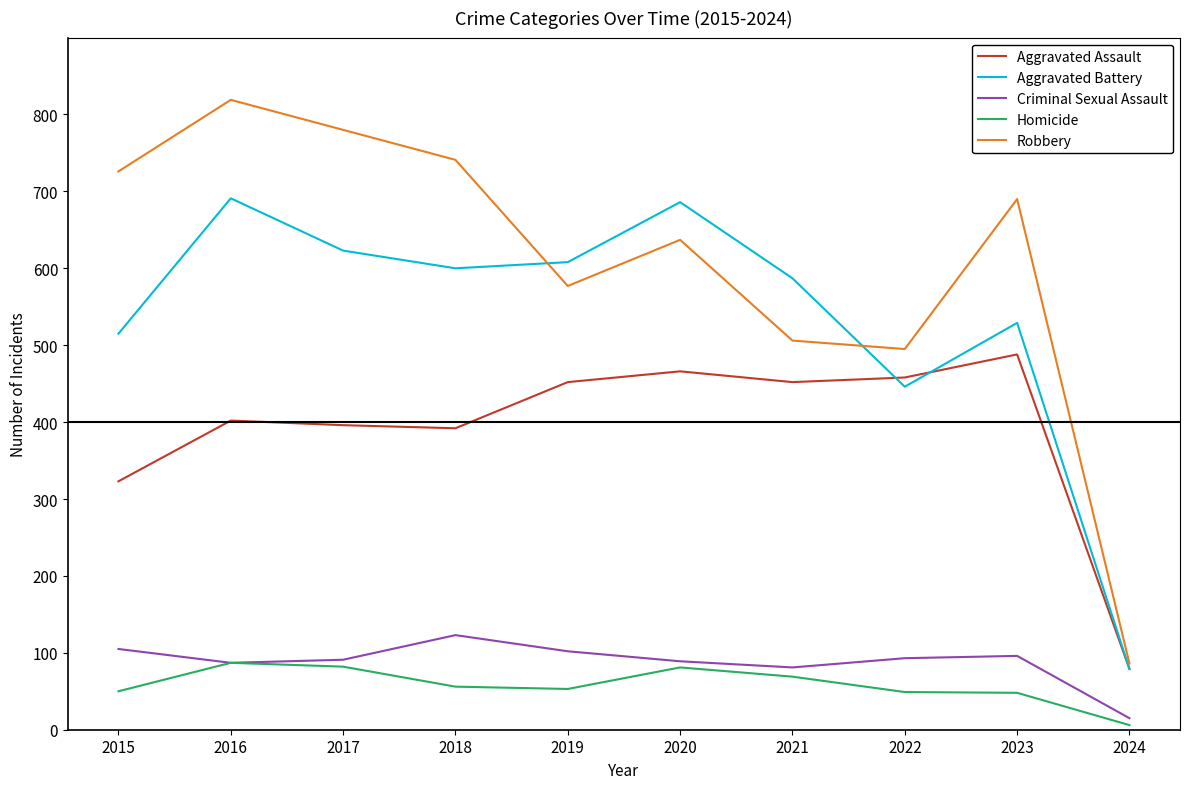

True or false: Robbery and Homicide cross at least once.

False